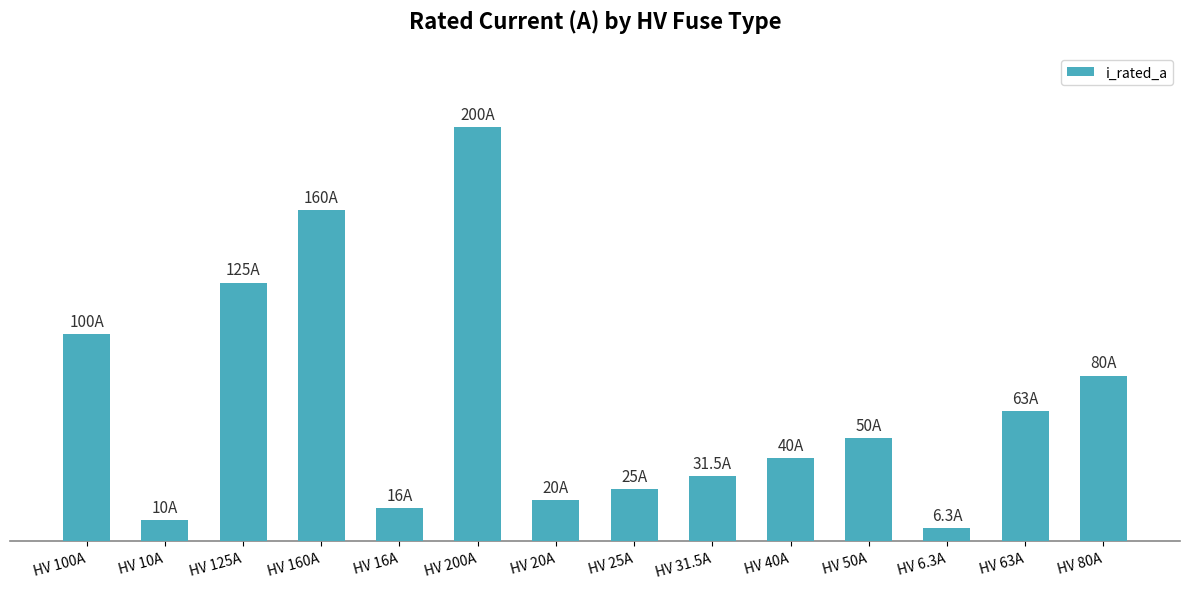

The chart shows a value of 40.0 at HV 40A. True or false?

True